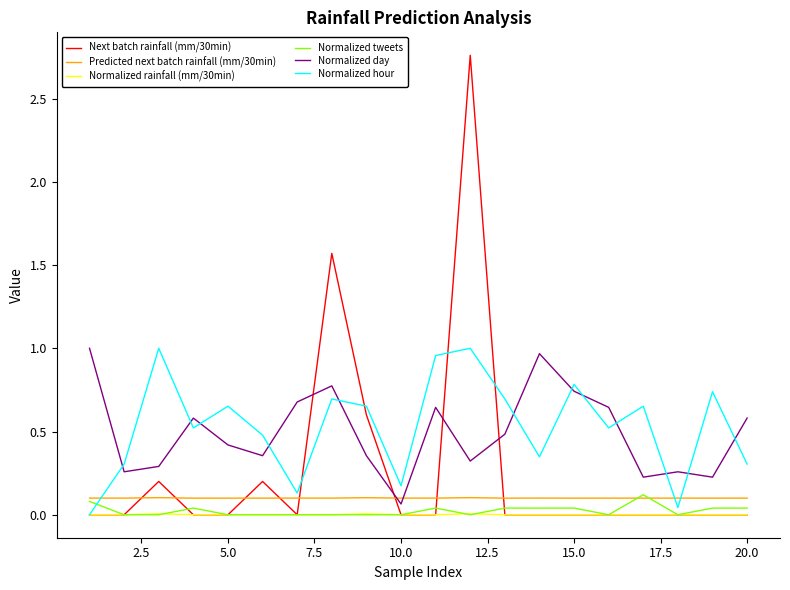

True or false: Normalized day and Normalized tweets intersect in this chart.

False